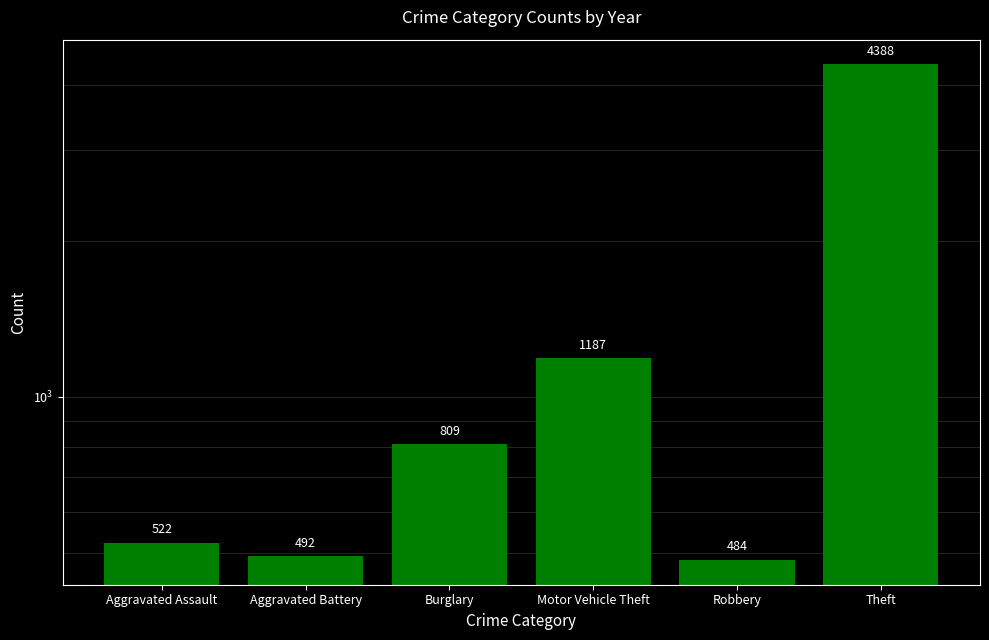

Are the bars grouped side by side (vs. stacked)?

No